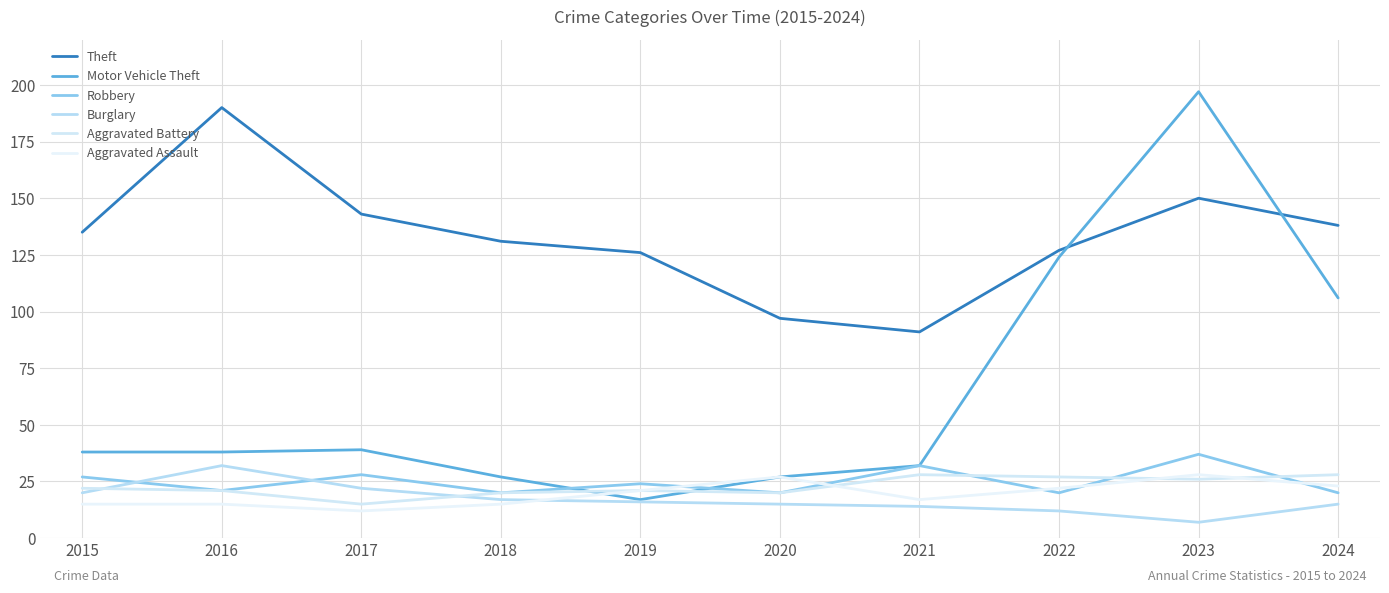

Reading right to left, extract all data points from this chart.

Theft: 138	150	127	91	97	126	131	143	190	135
Motor Vehicle Theft: 106	197	124	32	27	17	27	39	38	38
Robbery: 20	37	20	32	20	24	20	28	21	27
Burglary: 15	7	12	14	15	16	17	22	32	20
Aggravated Battery: 28	26	27	28	20	21	20	15	21	22
Aggravated Assault: 23	28	22	17	27	21	15	12	15	15